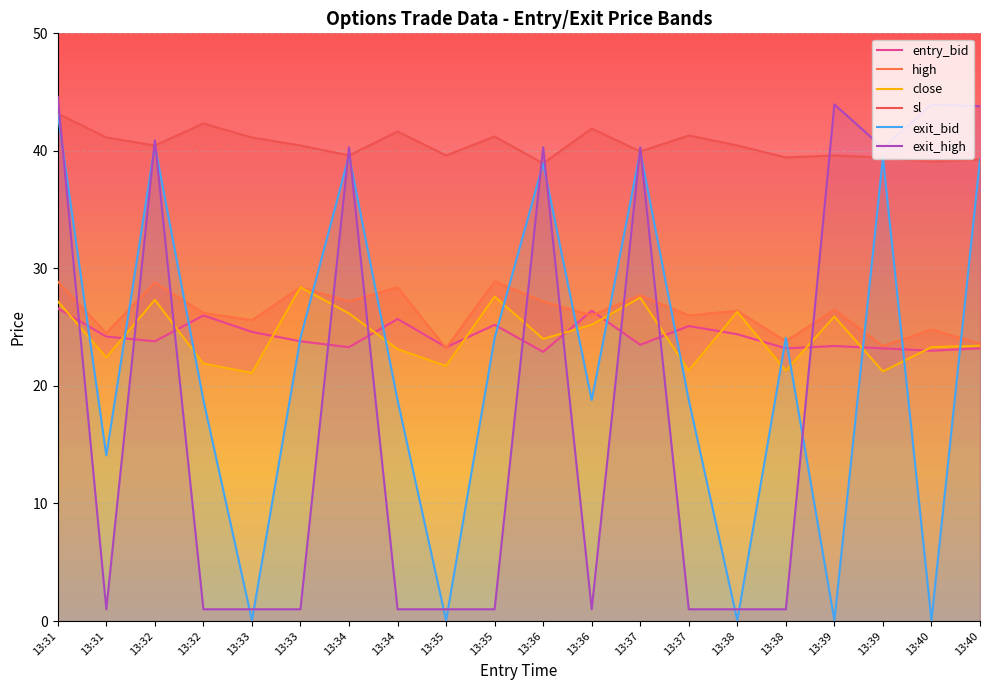

The close series shows 39.8 at 13:31. True or false?

False